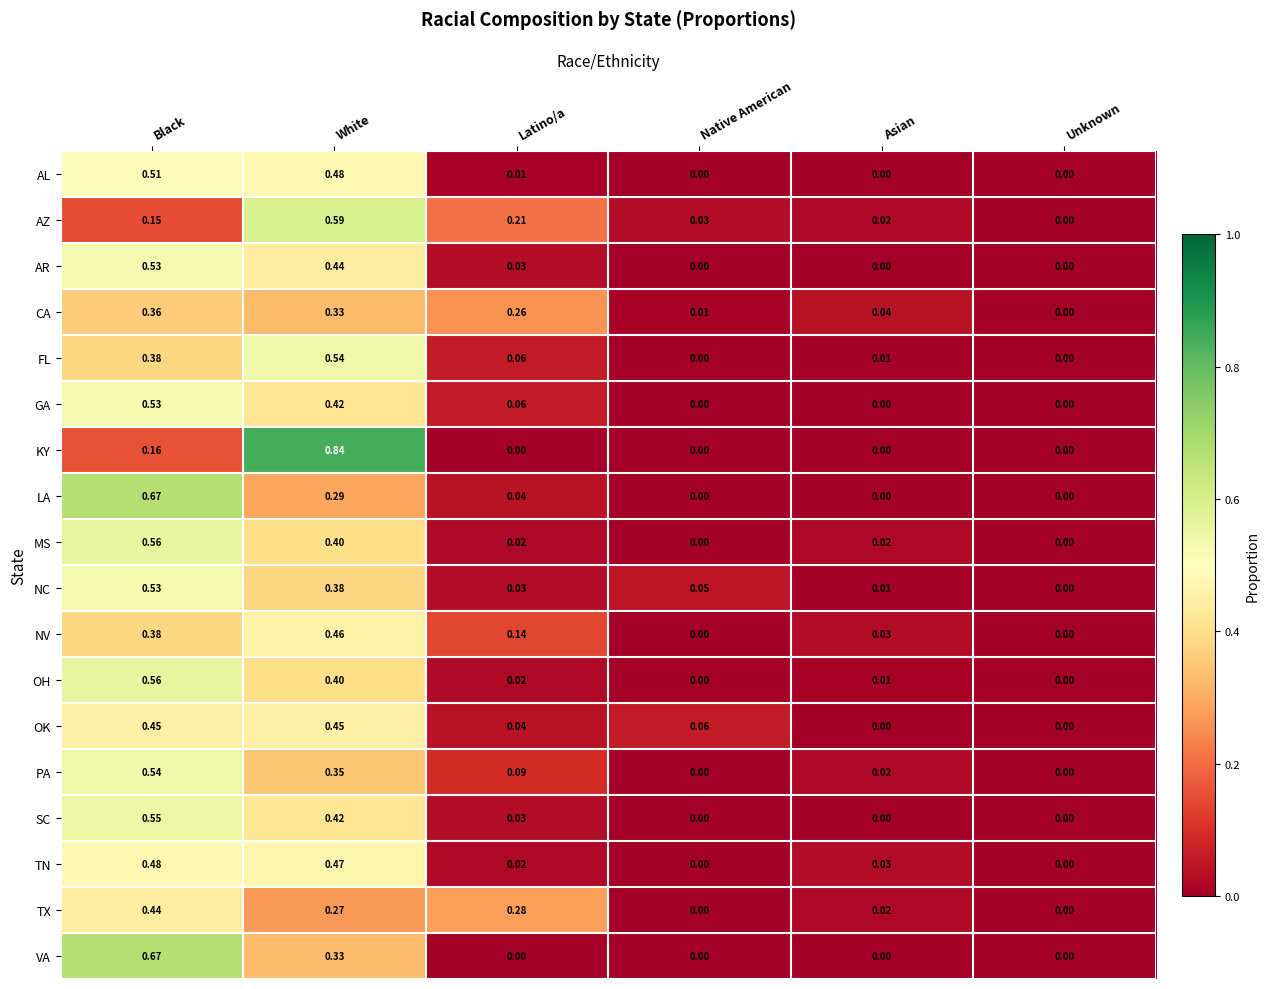

At which category does the chart reach its peak across all series?

White